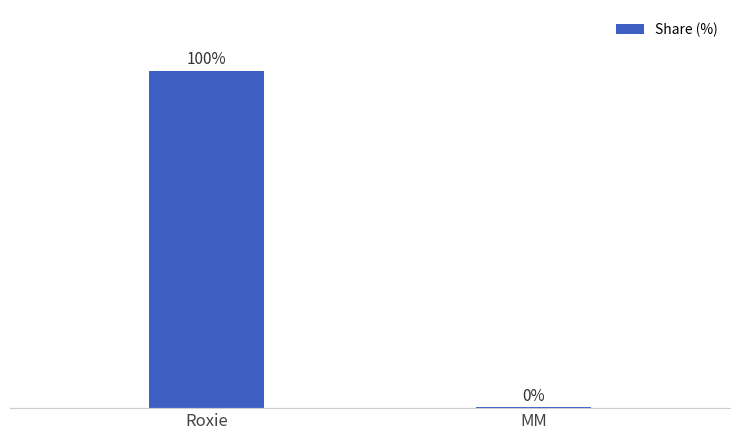

At which category does the chart reach its peak across all series?

Roxie